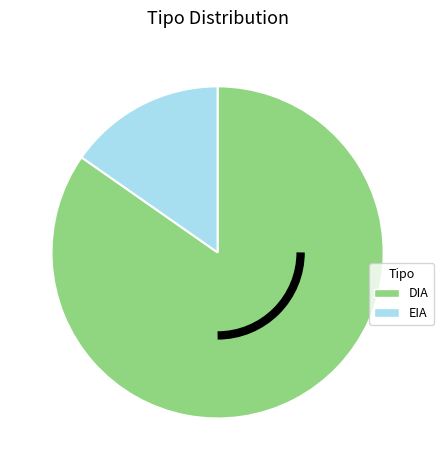

Which category has the biggest portion of the pie?

DIA